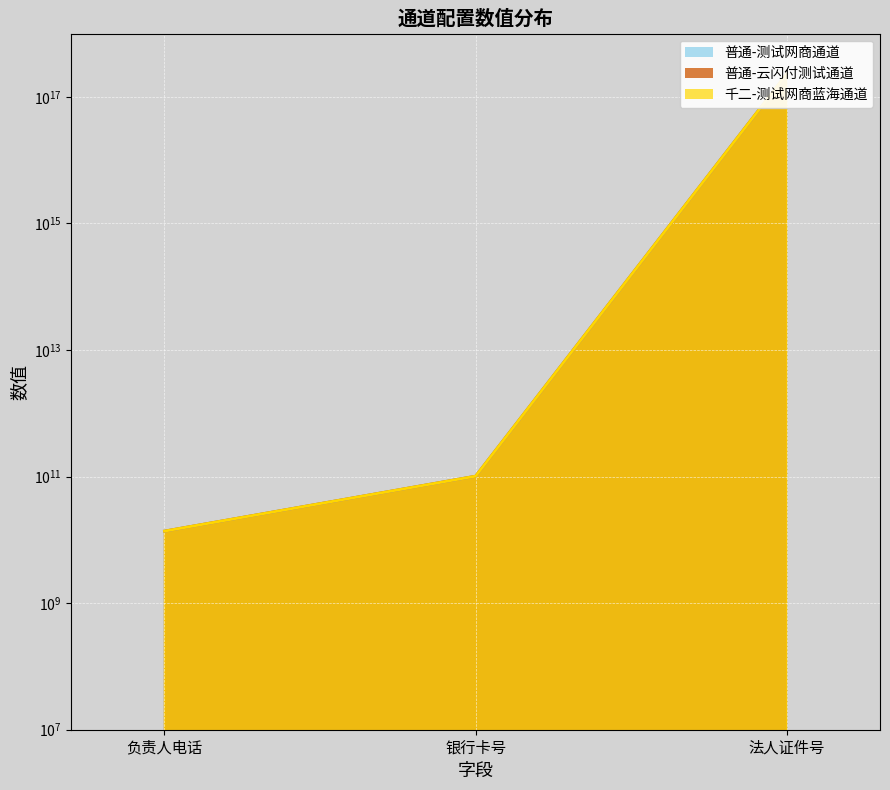

Where is 千二-测试网商蓝海通道 nearest to the value 115115105879174352?

银行卡号